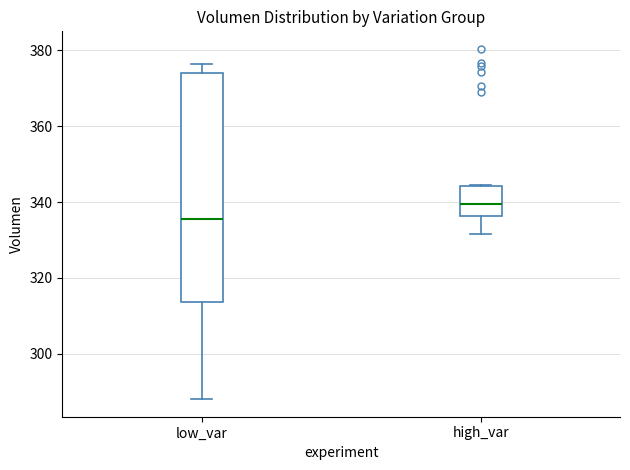

Which box has the lowest median line?

low_var